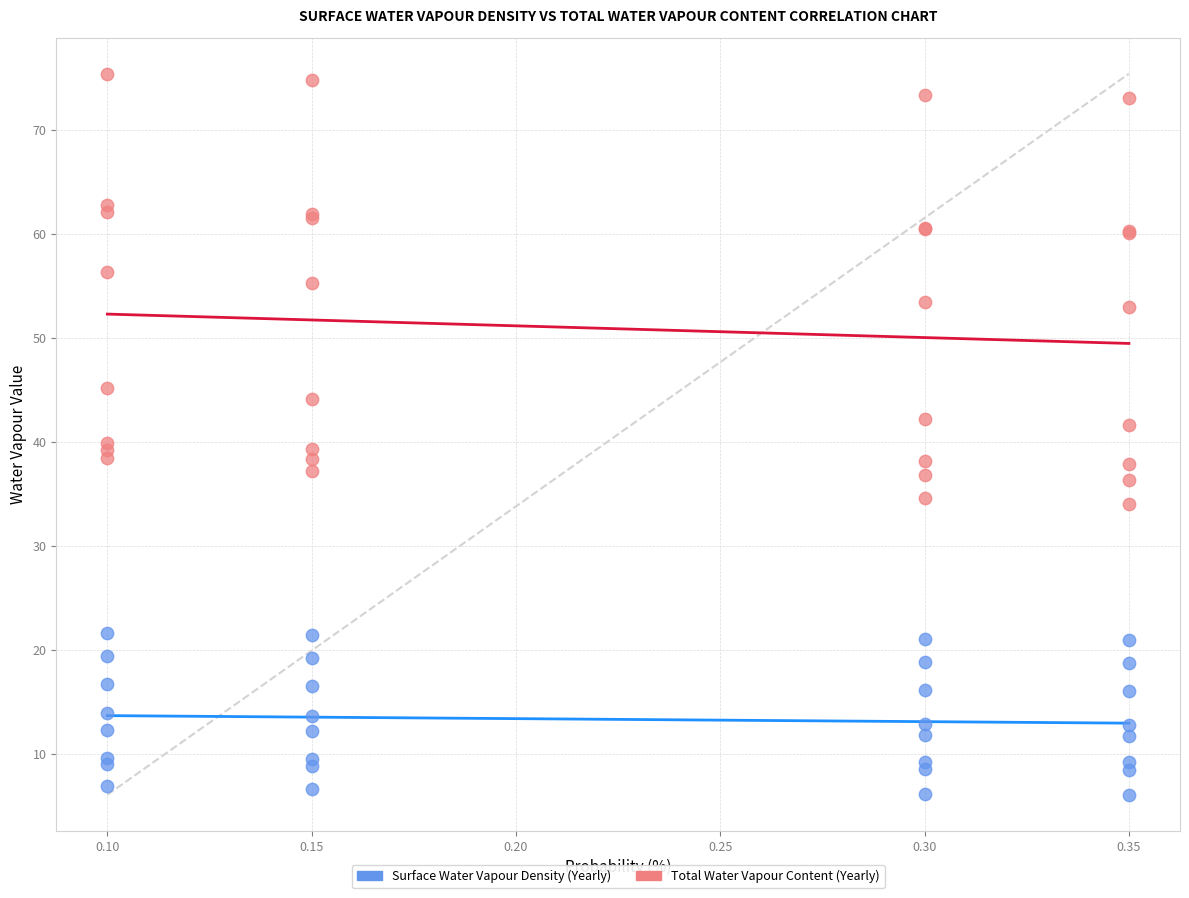

Which series has the widest spread of Y values?

Total Water Vapour Content (Yearly)